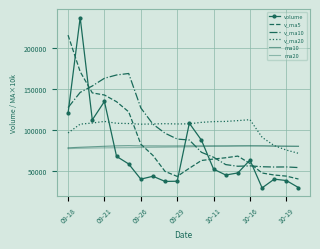

At which category does v_ma10 reach its first local valley?

14